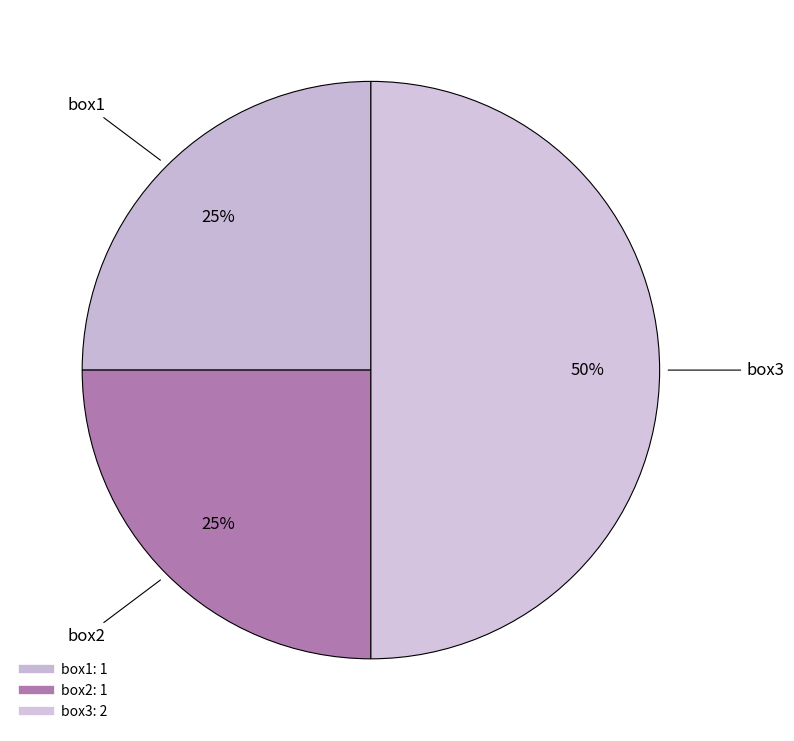

How many segments does this pie chart have?

3